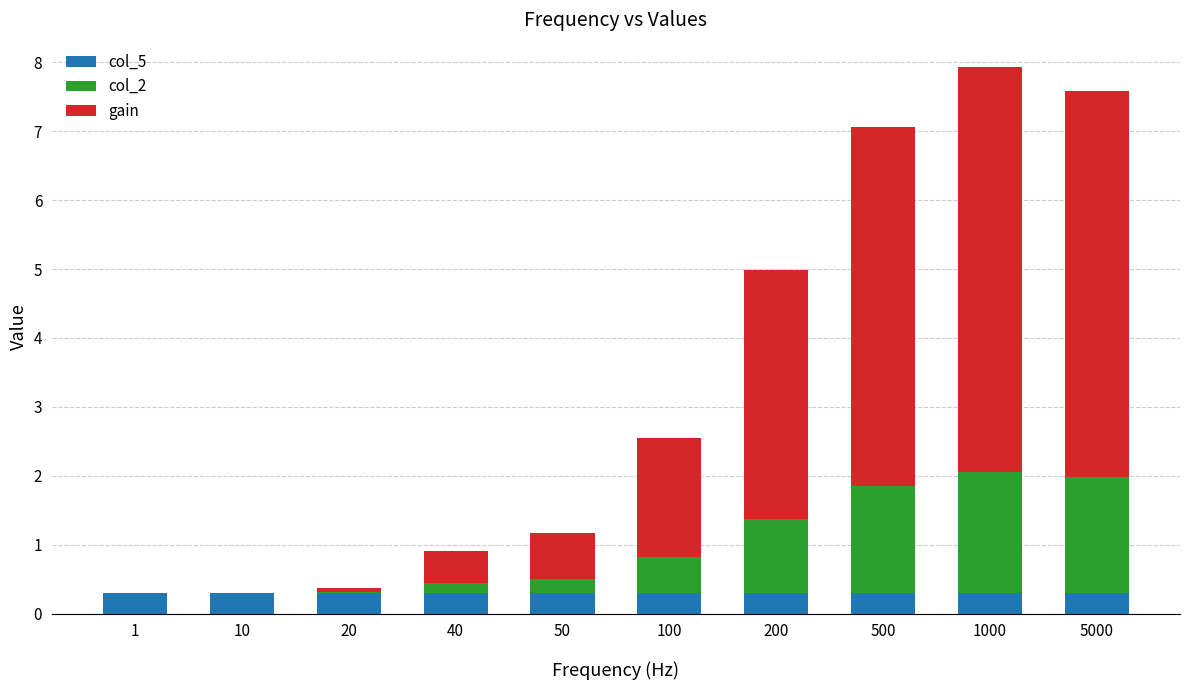

At which category is the sum across all series the highest?

1000